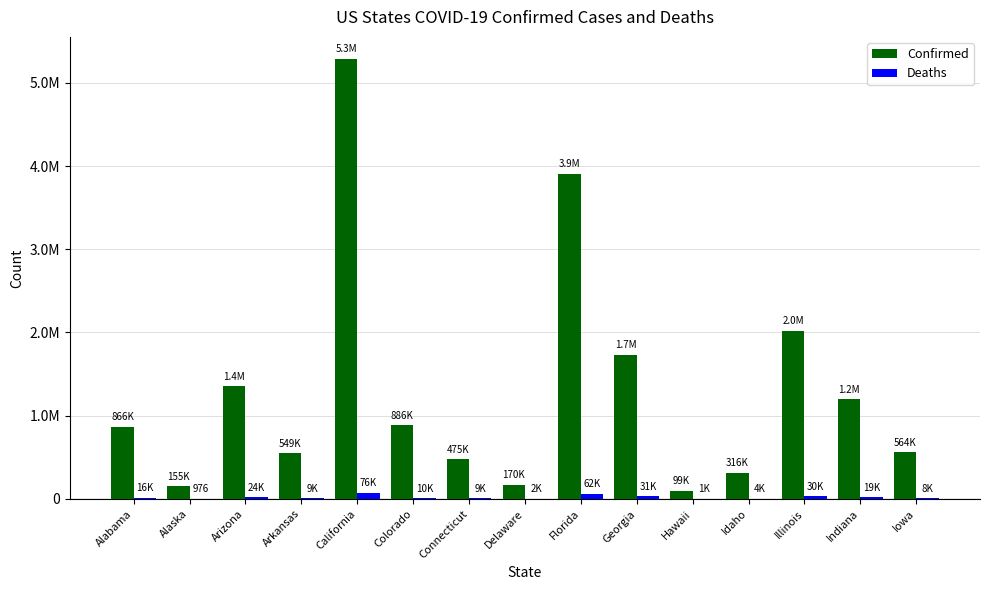

Does the chart contain stacked bars?

No